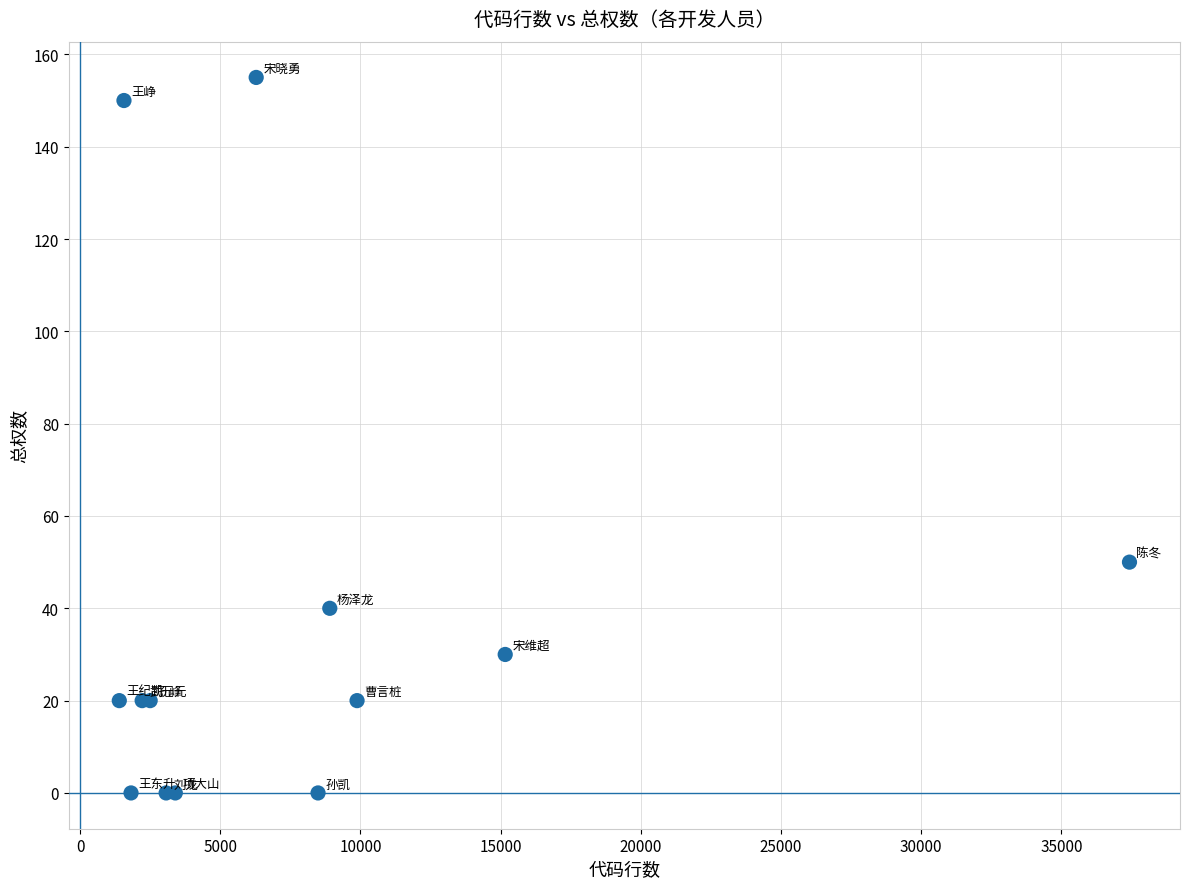

What Y value in the scatter plot is closest to 77?

50